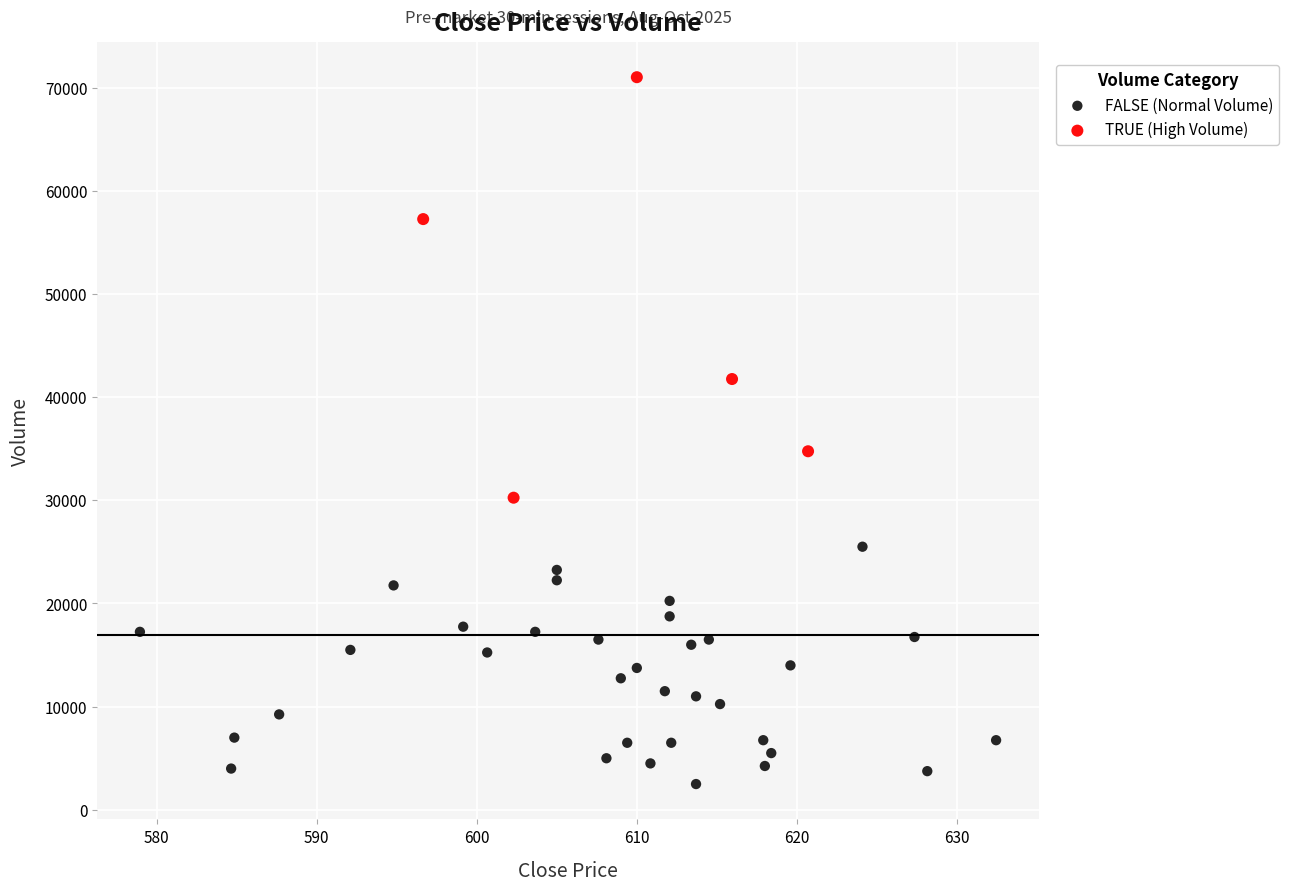

Which series has the widest spread of Y values?

TRUE (High Volume)